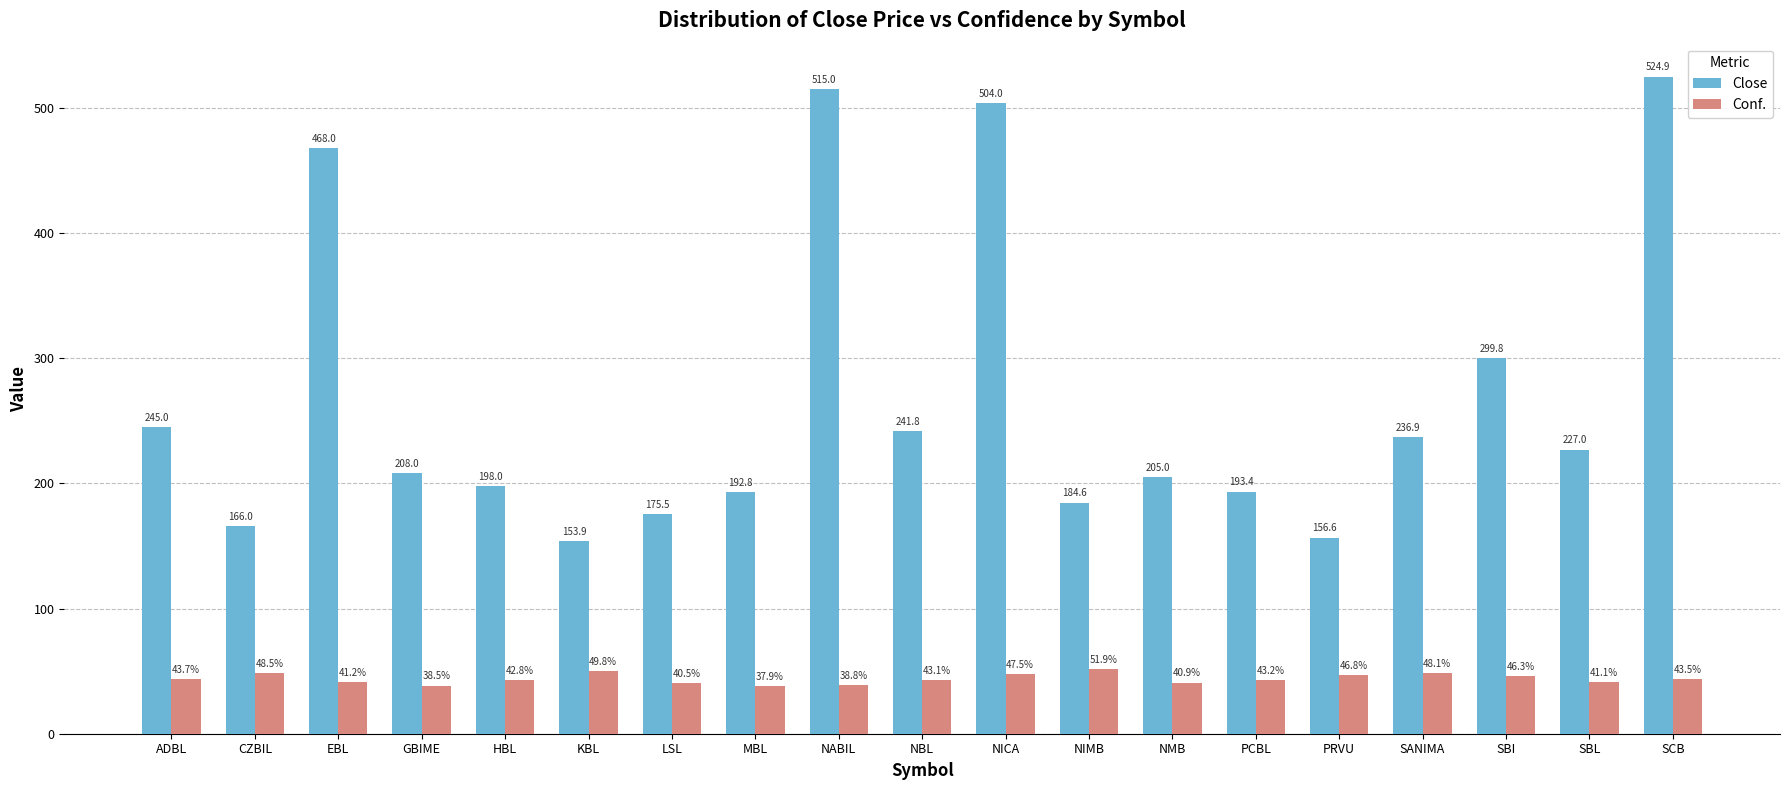

What position from the left is NIMB?

12